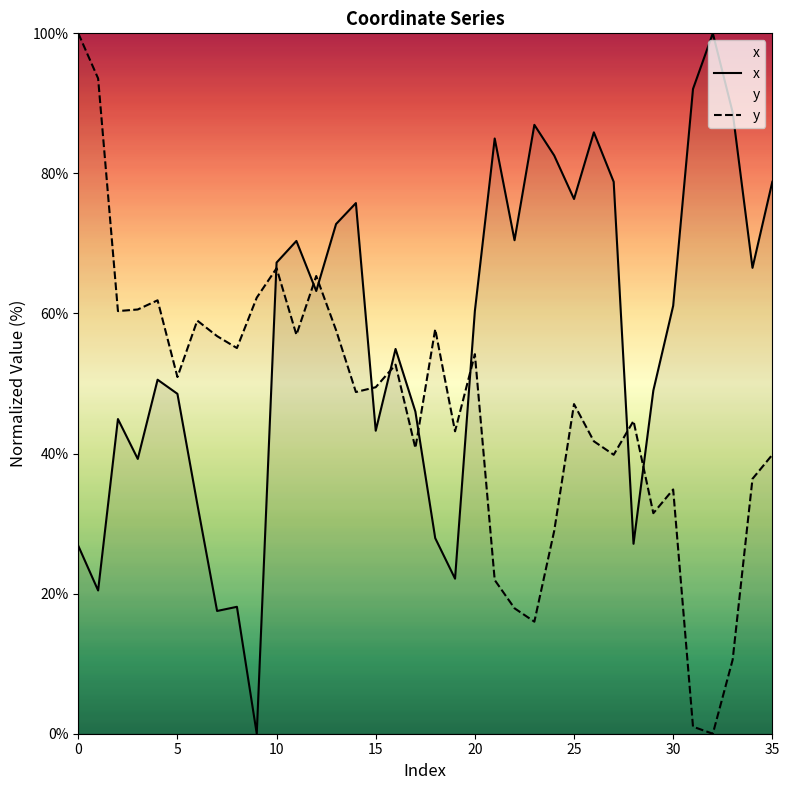

Which category has the lowest value across all series?

9